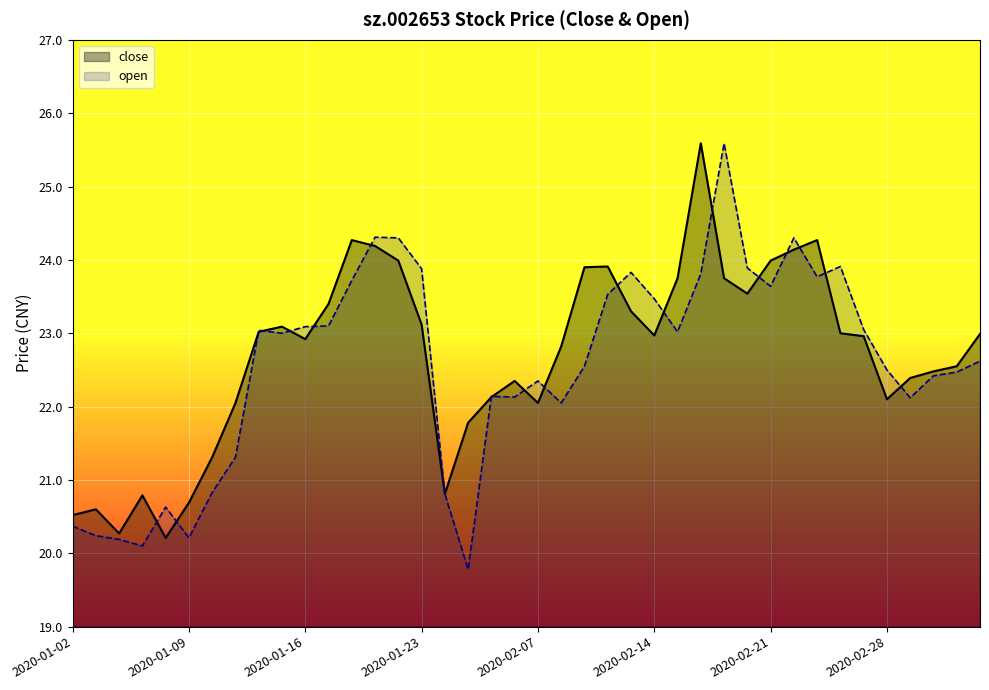

How many lines are shown in the chart?

2